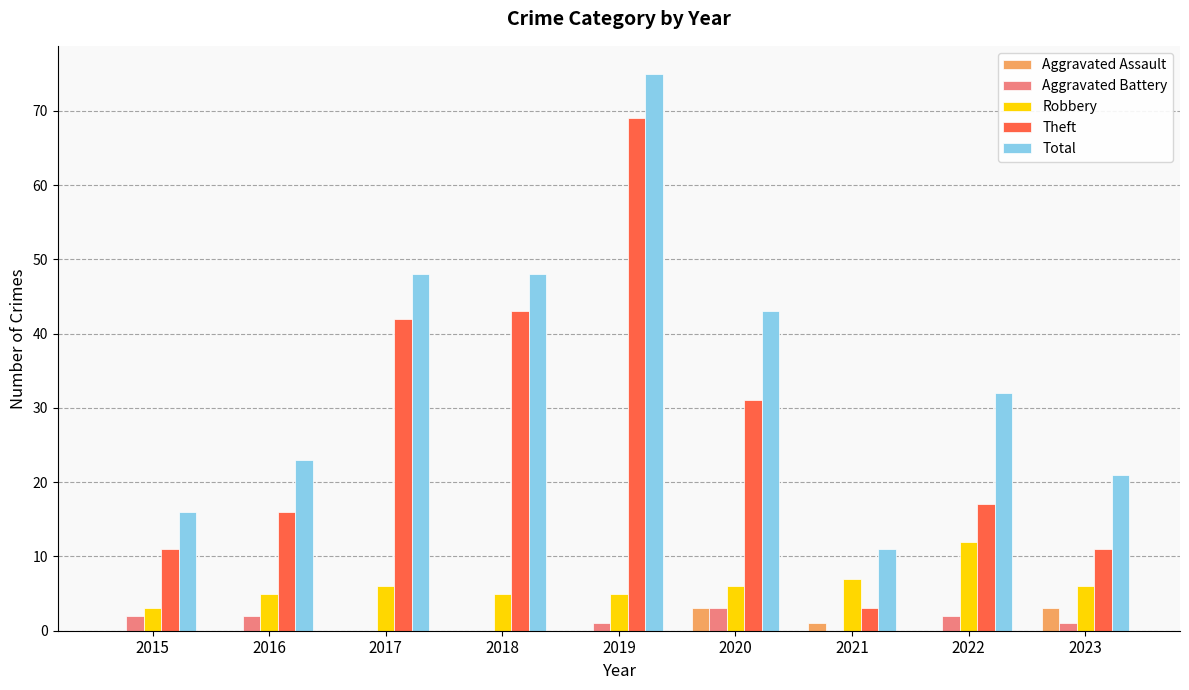

What is the greatest value displayed?

75